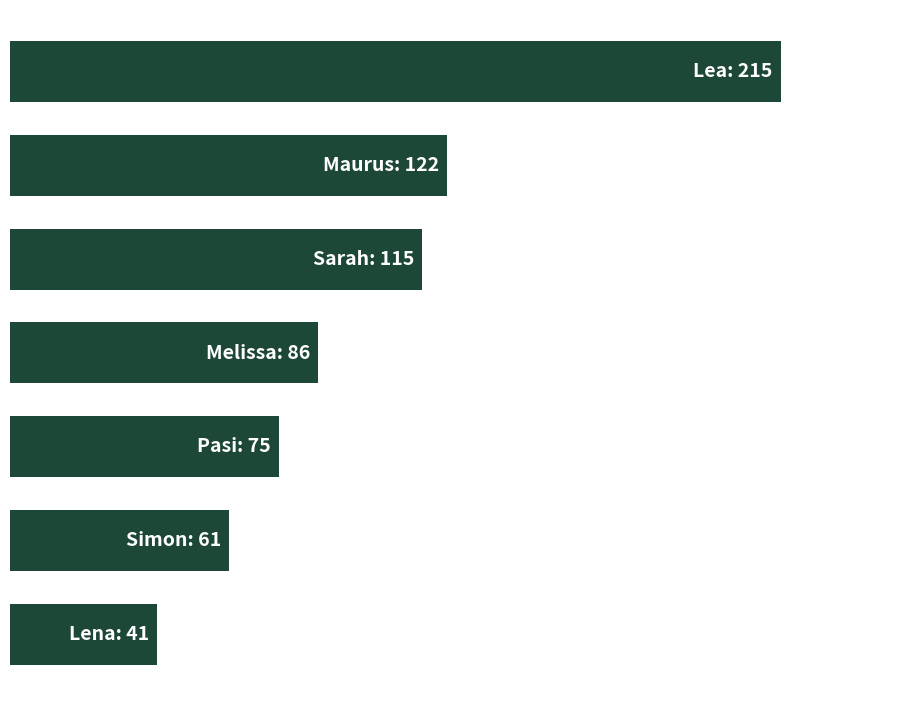

How many bars are there in total?

7